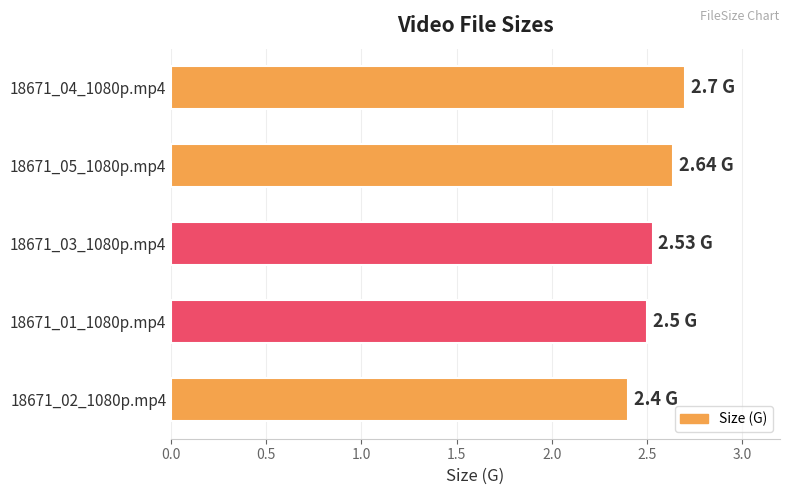

What is the ratio of the value at 18671_05_1080p.mp4 to the value at 18671_03_1080p.mp4?

1.0